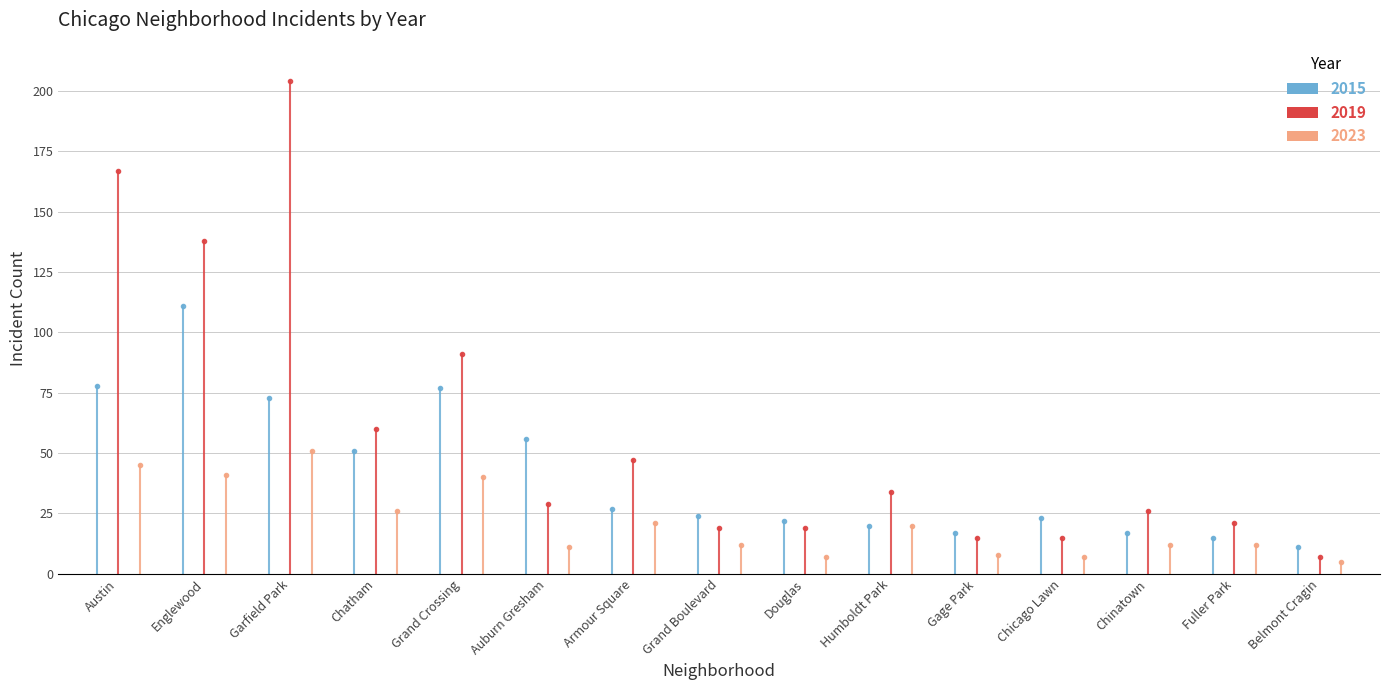

Rank the series at Garfield Park from lowest to highest value.

2023, 2015, 2019